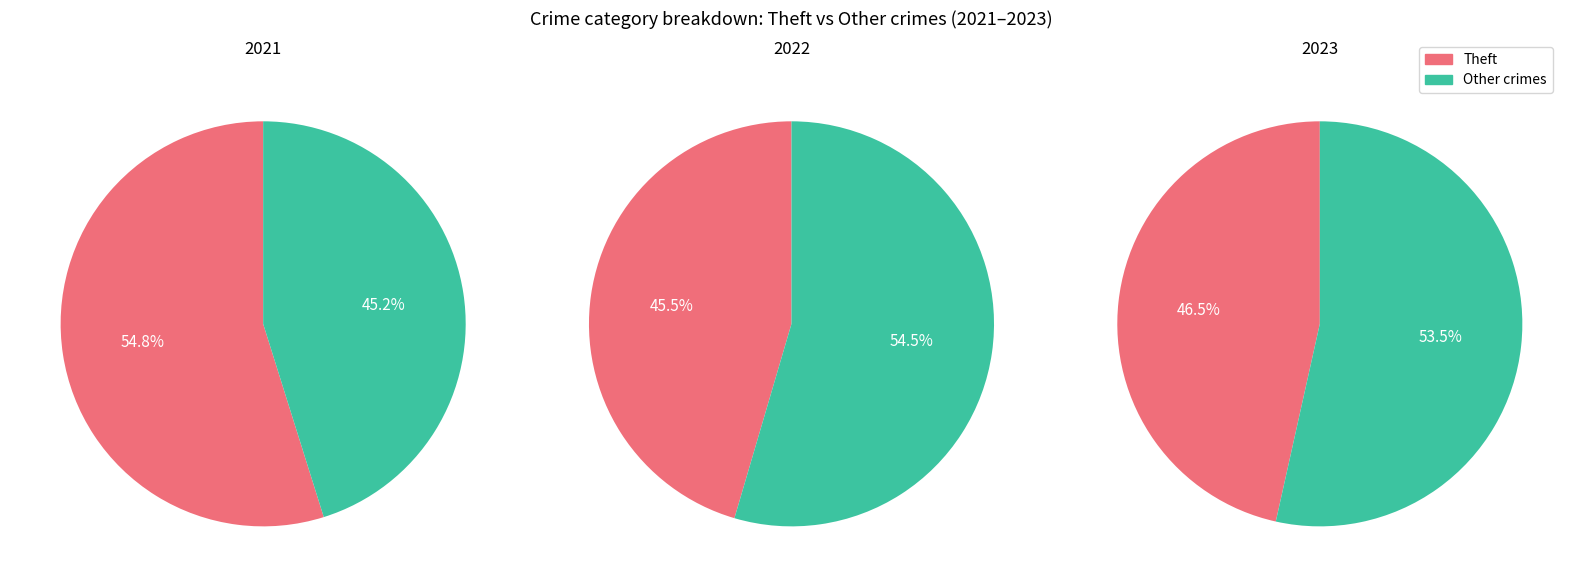

Is Theft the majority of the pie?

No